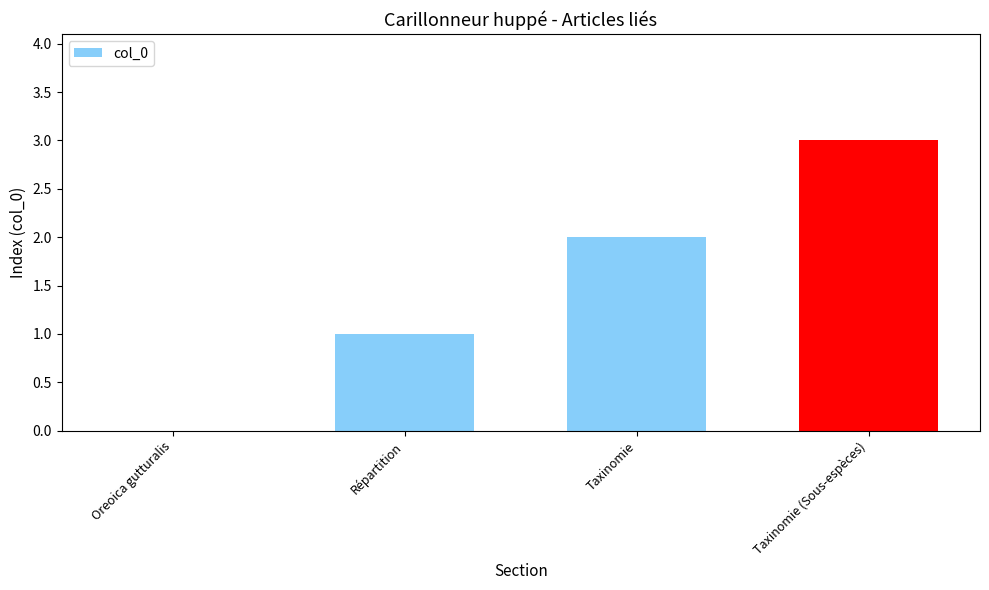

Reading left to right, transcribe all the data shown in this chart.

Oreoica gutturalis=0	Répartition=1	Taxinomie=2	Taxinomie (Sous-espèces)=3